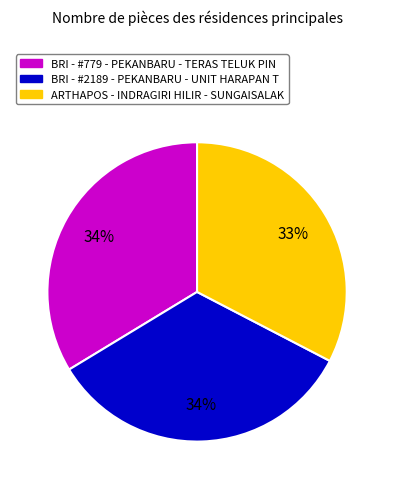

Which has a higher value, ARTHAPOS - INDRAGIRI HILIR - SUNGAISALAK or BRI - #2189 - PEKANBARU - UNIT HARAPAN T?

BRI - #2189 - PEKANBARU - UNIT HARAPAN T